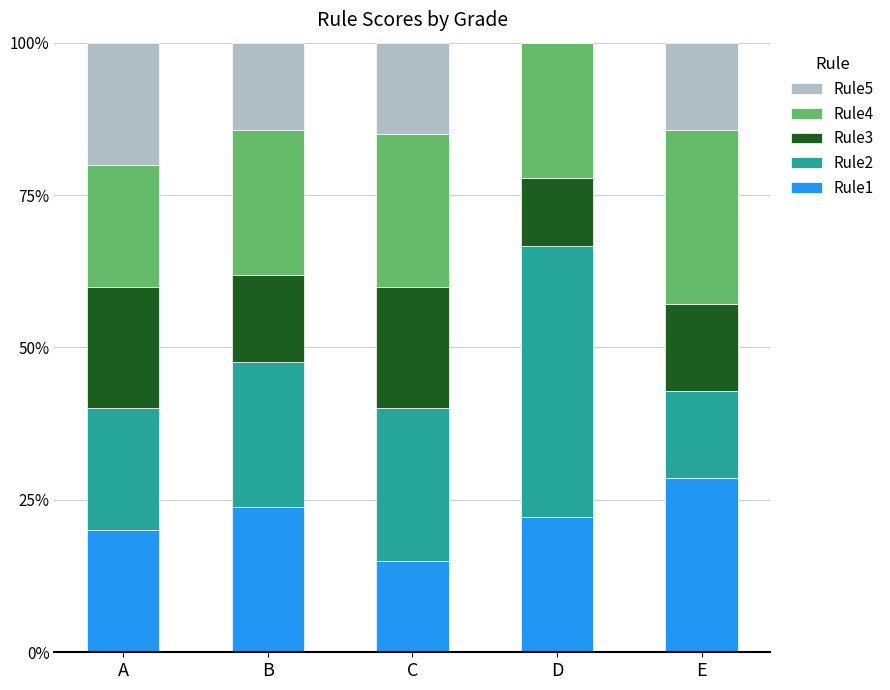

Read the Rule1 value at E.

28.6